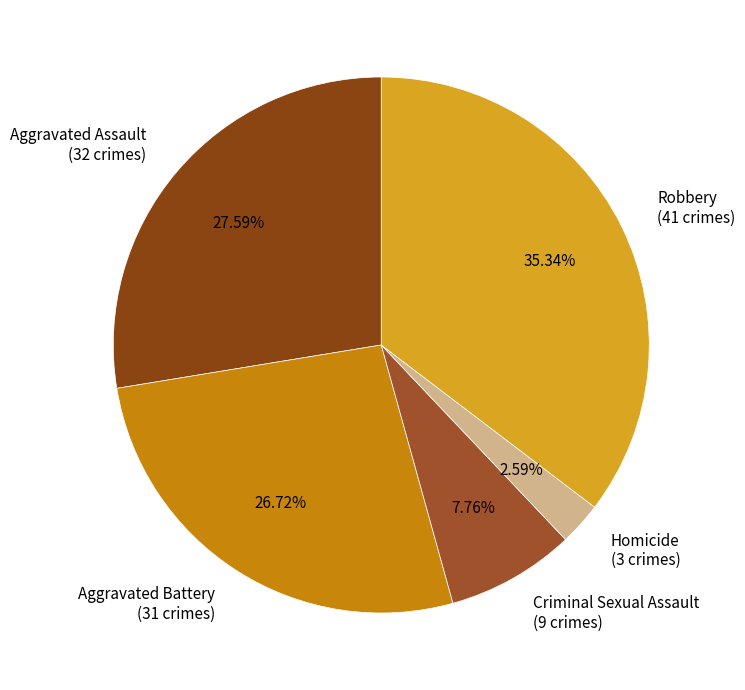

Combined, what portion of the pie is Aggravated Battery and Criminal Sexual Assault?

34.5%